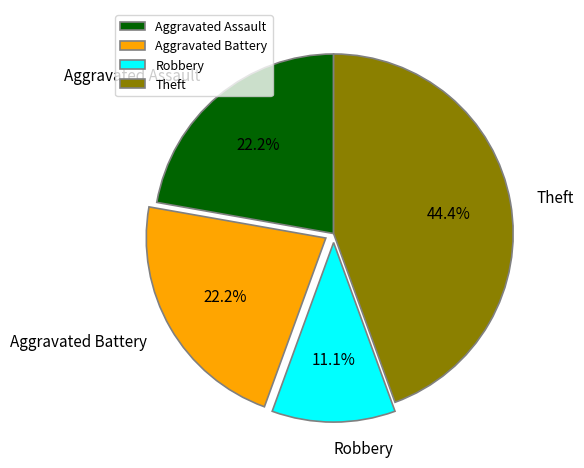

What is the total percentage of Theft and Robbery?

55.6%